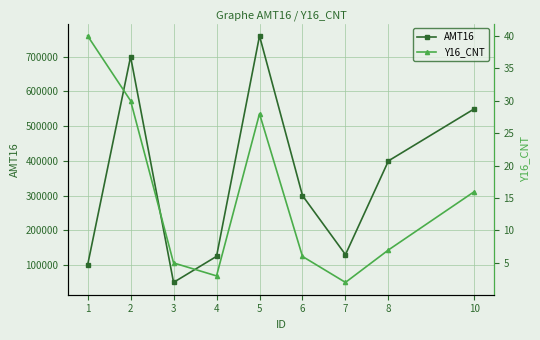

What is the difference between the second highest and second lowest values in the AMT16 series?

600000